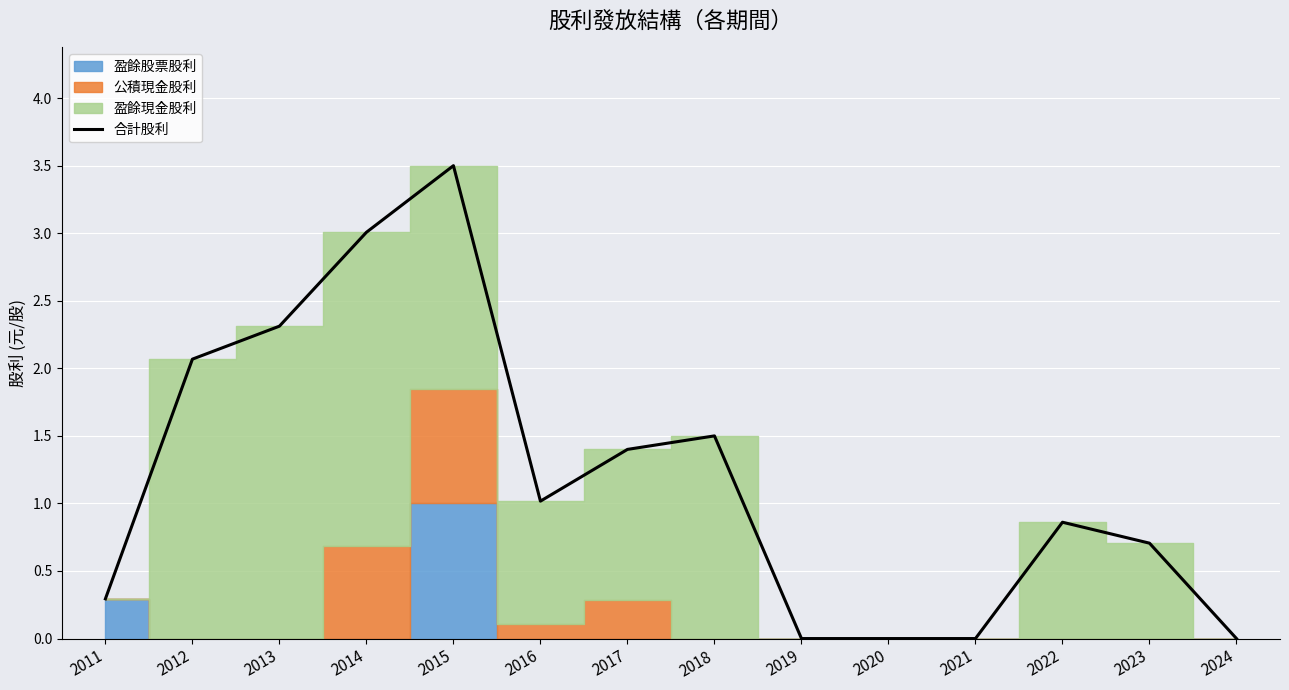

Reading left to right, extract all data points from this chart.

2011=0.3	2012=2.1	2013=2.3	2014=3.0	2015=3.5	2016=1.0	2017=1.4	2018=1.5	2019=0.0	2020=0.0	2021=0.0	2022=0.9	2023=0.7	2024=0.0